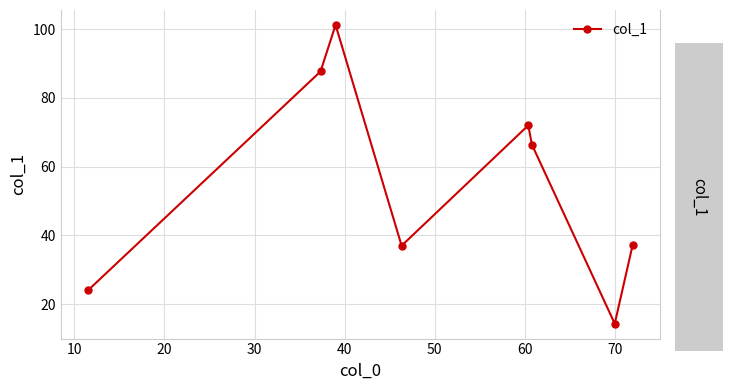

What is the difference between the second highest and minimum values?

73.3